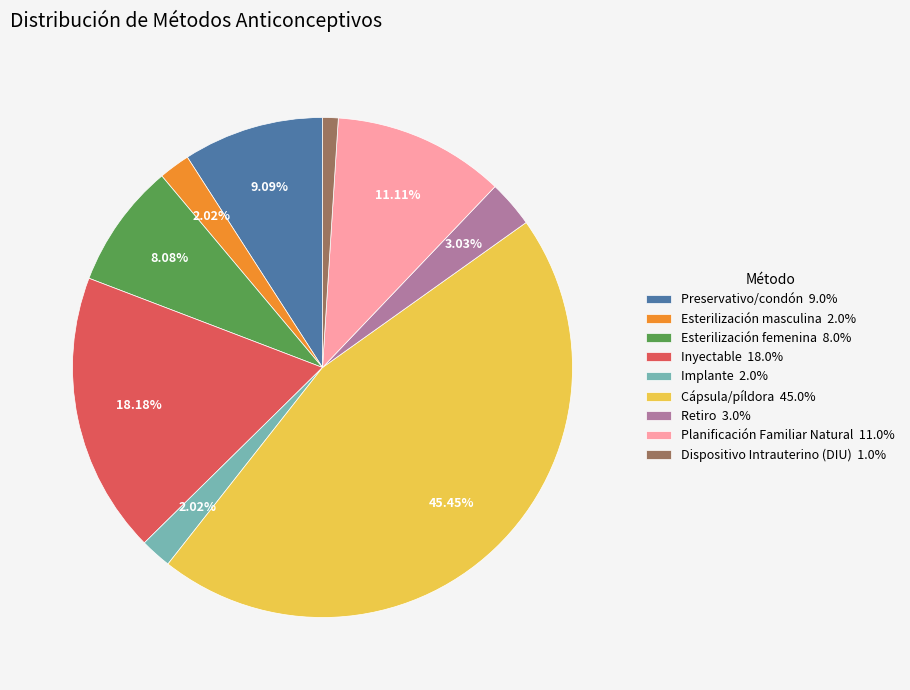

Do Dispositivo Intrauterino (DIU) 1.0% and Retiro 3.0% together represent more than half of the pie?

No